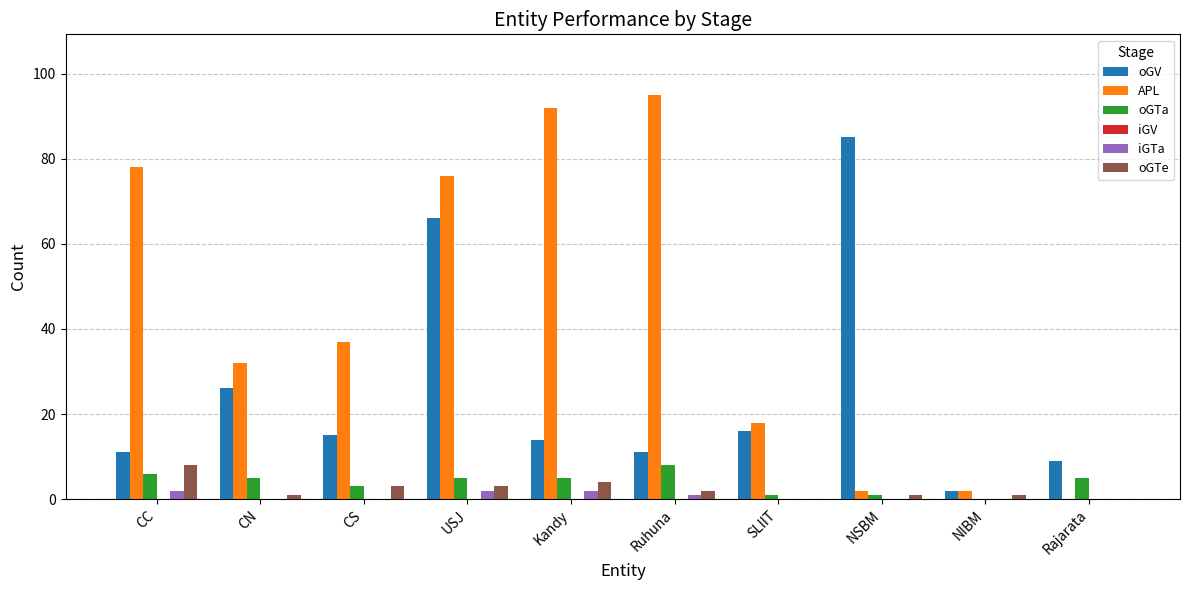

Between SLIIT and NIBM, which series saw the biggest shift?

APL